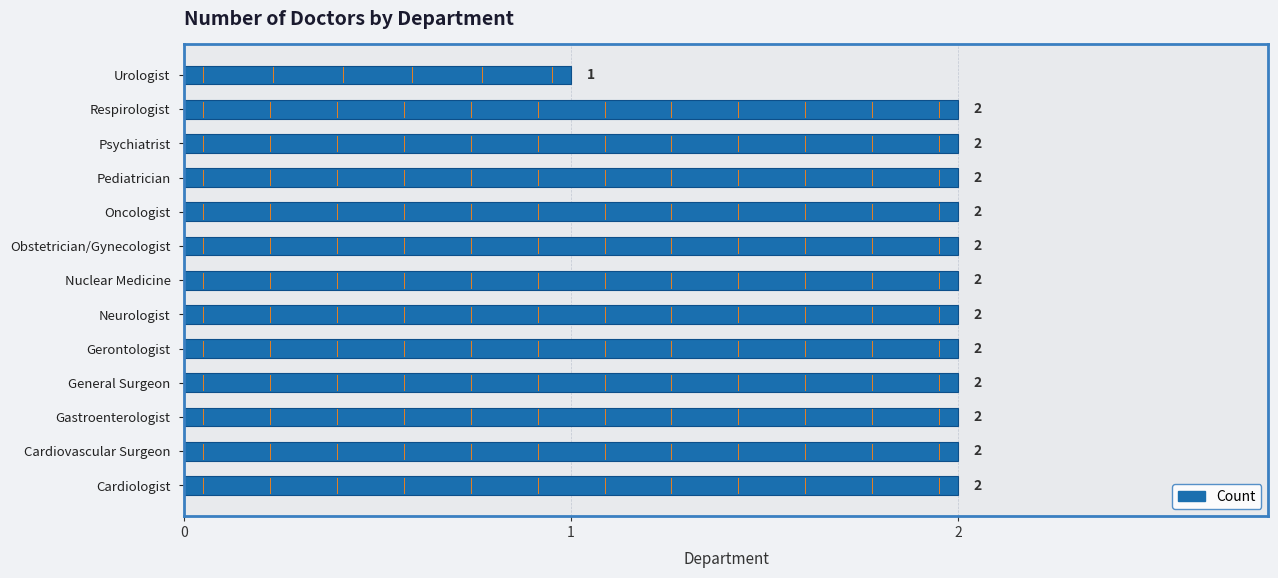

Are the bars grouped side by side (vs. stacked)?

No